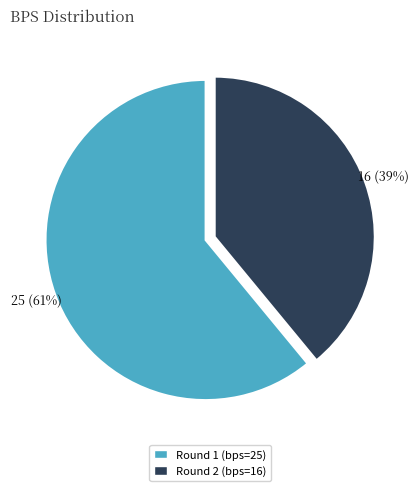

To the nearest percent, what portion does Round 1 (bps=25) represent?

61%